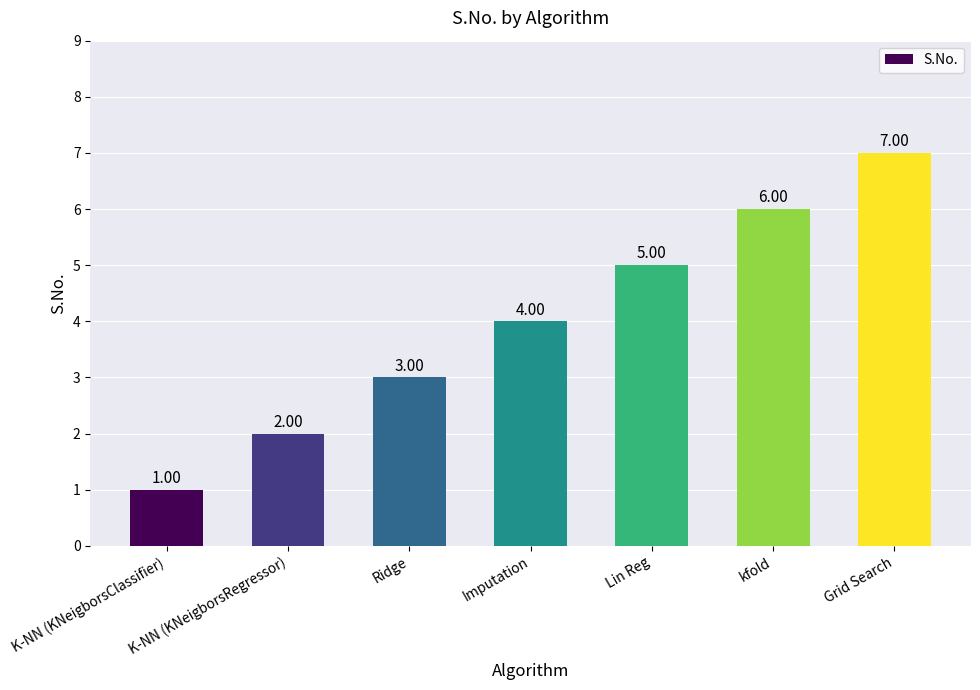

What is the change in value from K-NN (KNeigborsRegressor) to Grid Search?

+5